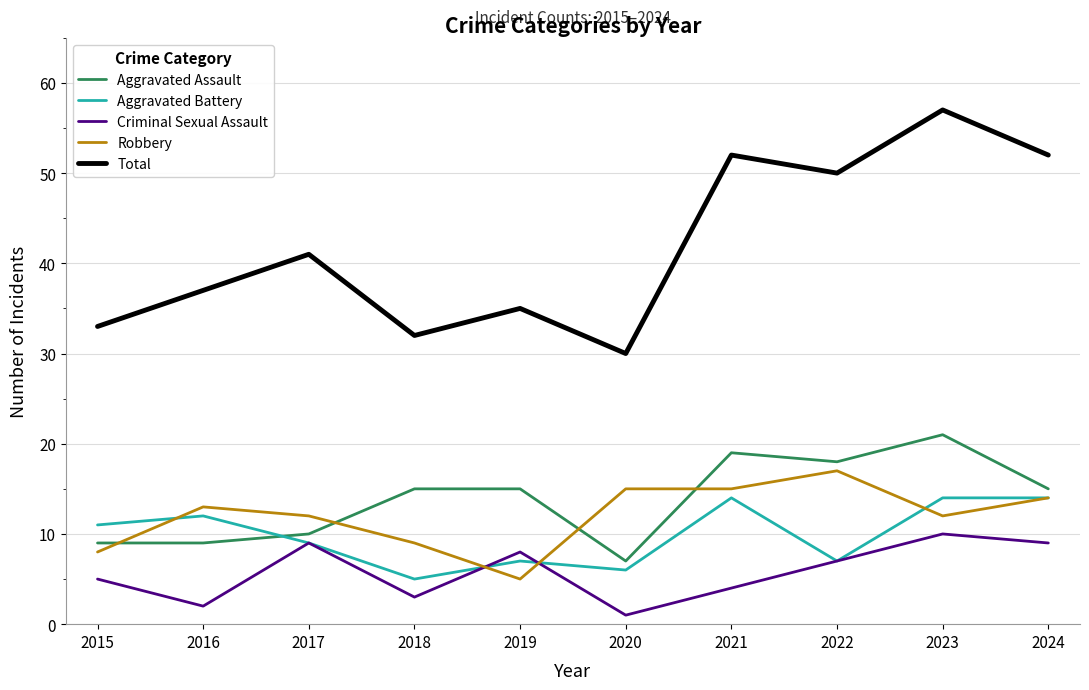

How many lines are shown in the chart?

5